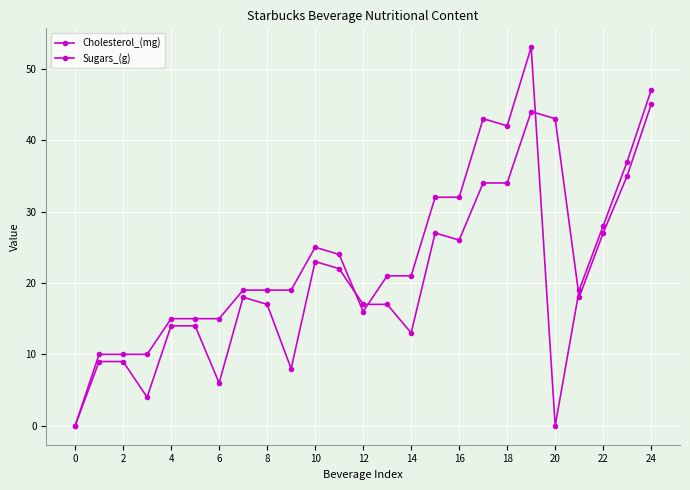

Reading right to left, extract all data points from this chart.

Cholesterol_(mg): 47	37	28	19	0	53	42	43	32	32	21	21	16	24	25	19	19	19	15	15	15	10	10	10	0
Sugars_(g): 45	35	27	18	43	44	34	34	26	27	13	17	17	22	23	8	17	18	6	14	14	4	9	9	0